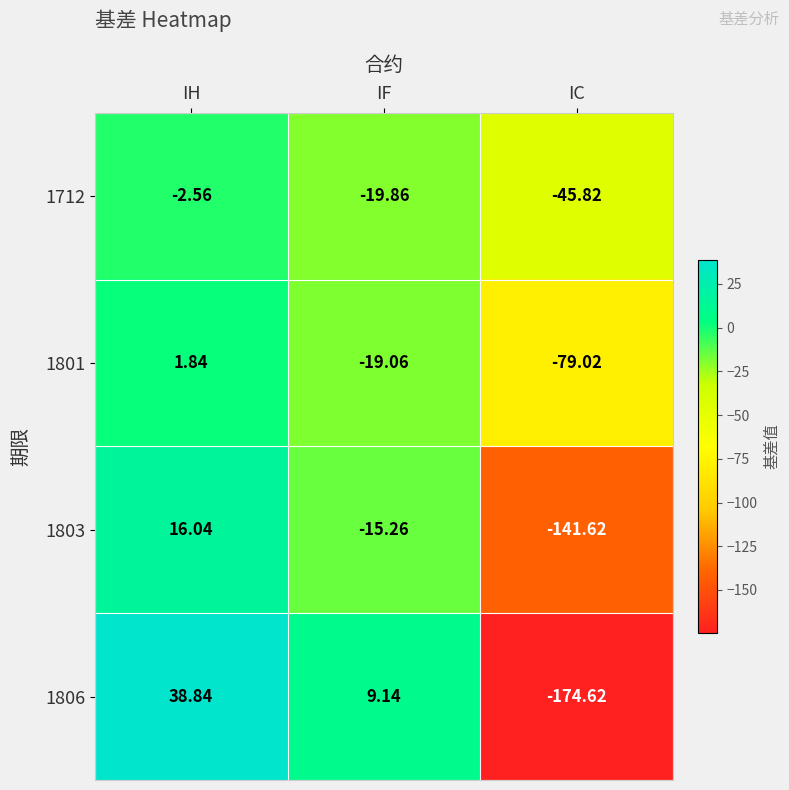

Rank the categories by 1801 value from highest to lowest.

IH, IF, IC